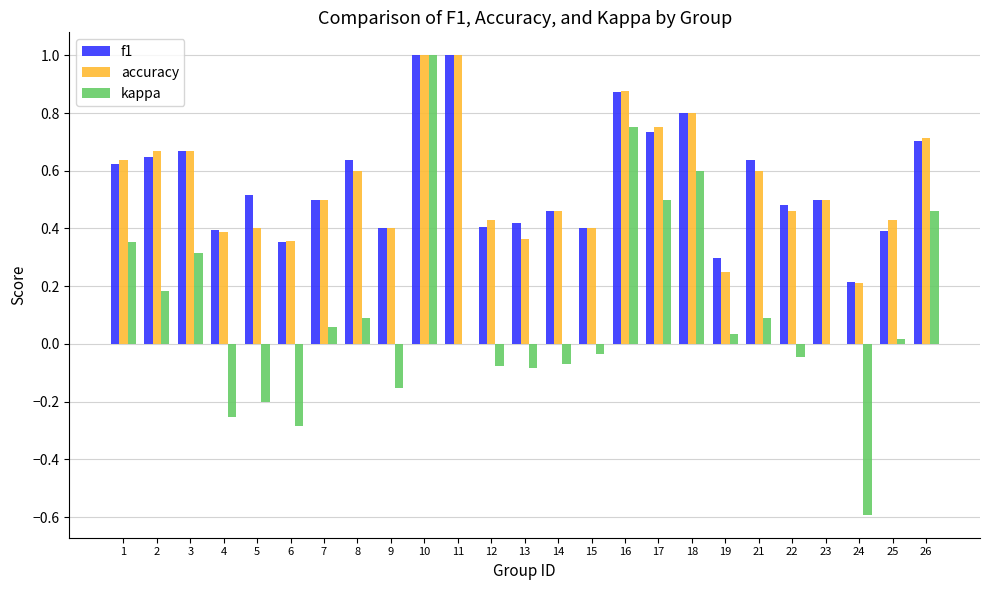

Is the value of kappa at 18 greater than the value of accuracy at 25?

Yes